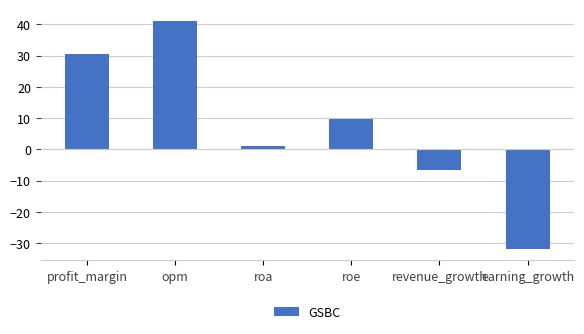

What position from the right is earning_growth?

1